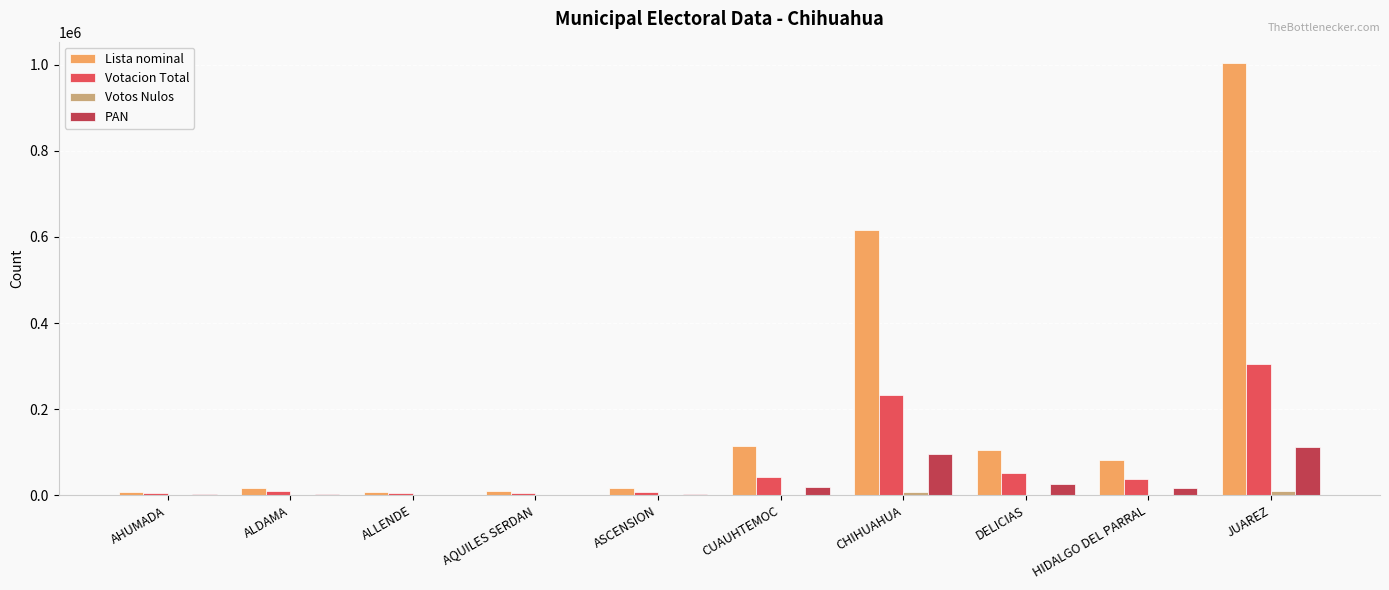

The PAN series shows 146738 at JUAREZ. True or false?

False